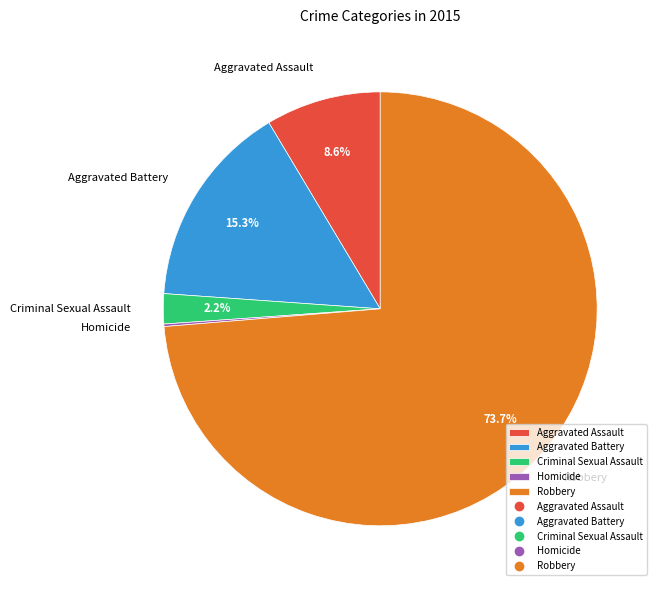

To the nearest percent, what is the average slice percentage?

20%